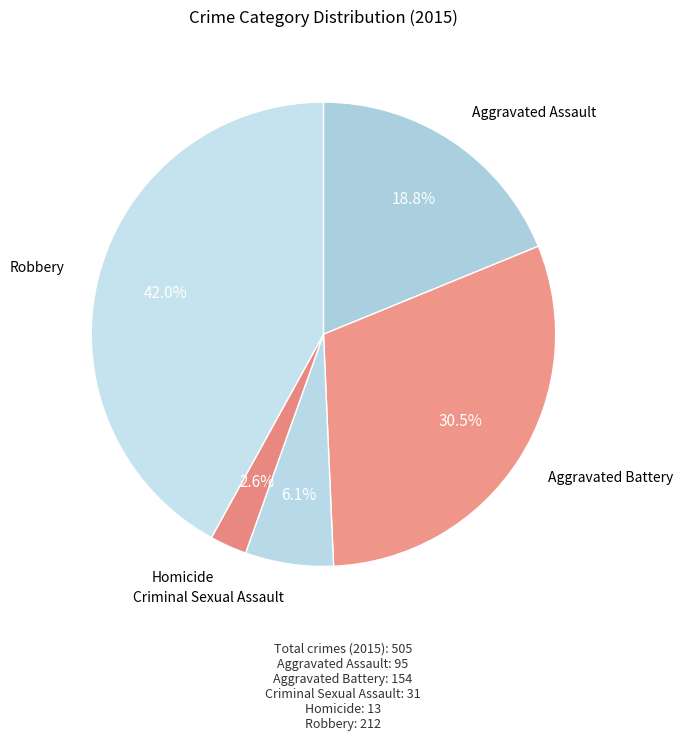

How many segments does this pie chart have?

5